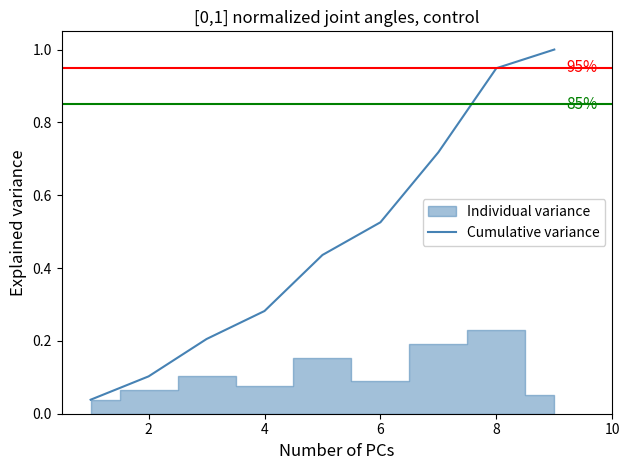

Does the chart display data point markers on the line(s)?

No